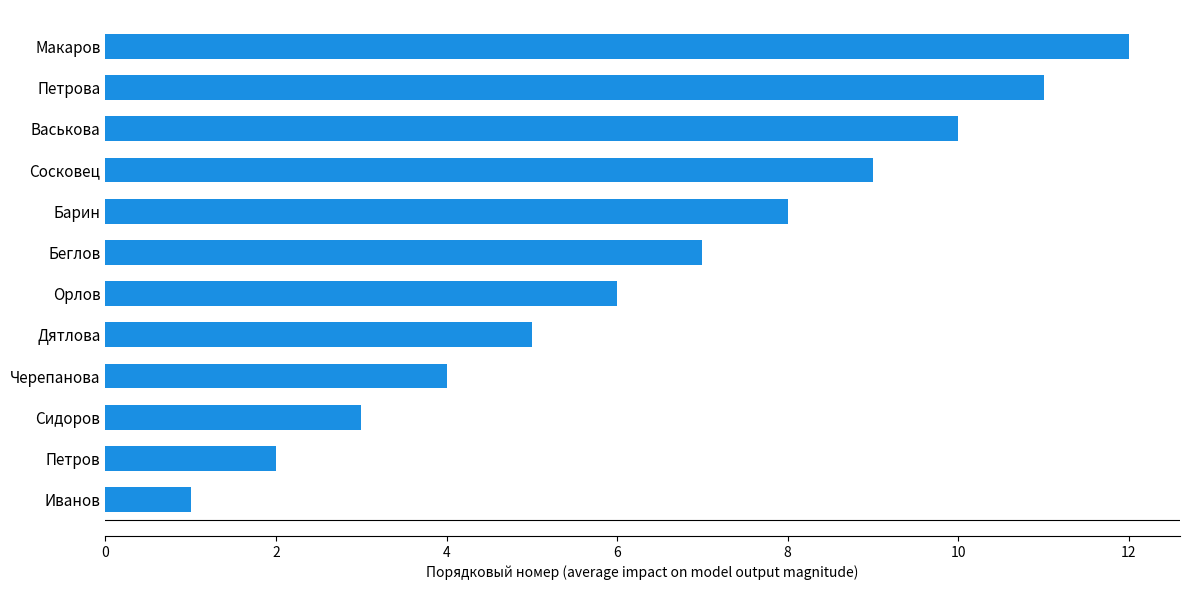

What is the approximate value at Черепанова?

4